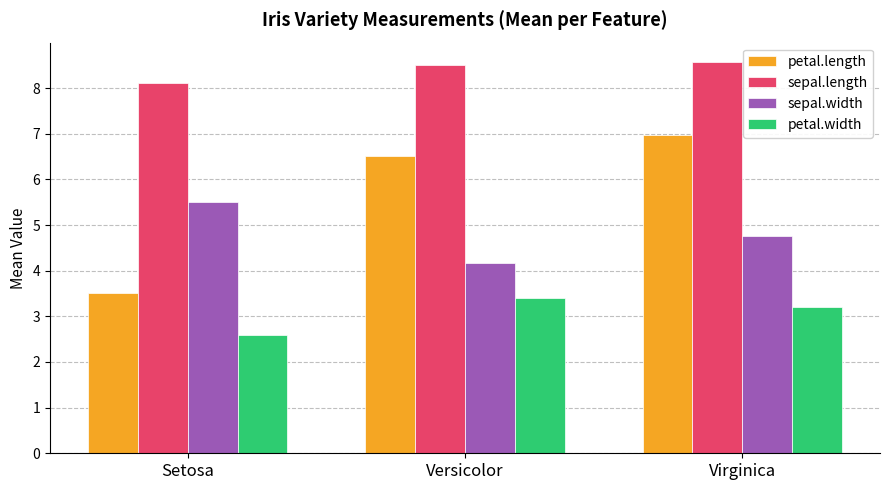

What is the lowest value of the sepal.width series?

4.2